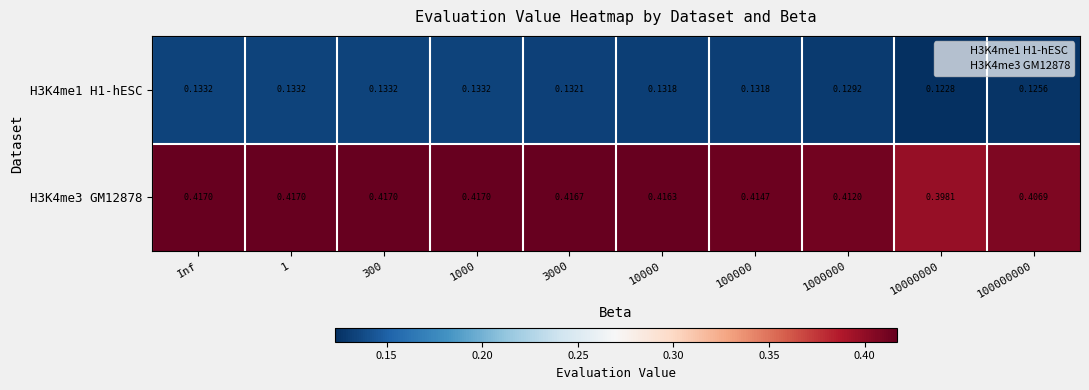

At how many categories does at least one series exceed 0?

10